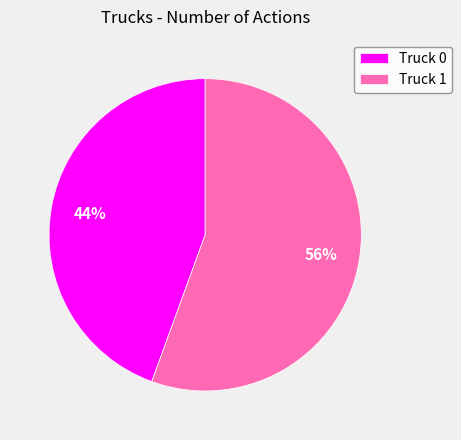

Which has a higher value, Truck 1 or Truck 0?

Truck 1